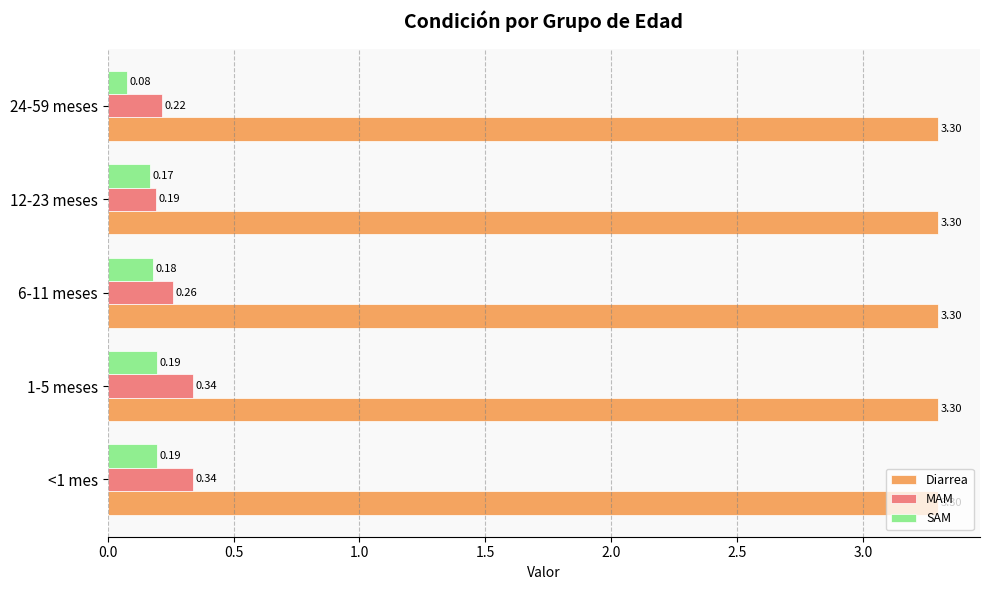

What is the total value across all series at 6-11 meses?

3.7